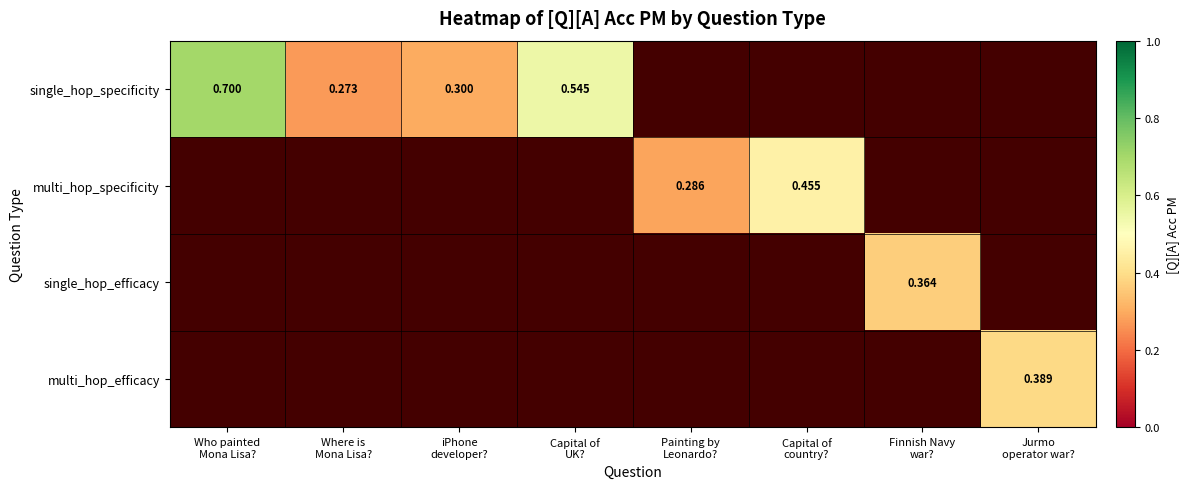

Is the value of single_hop_efficacy at Capital of country? greater than the value of multi_hop_efficacy at Painting by Leonardo??

No